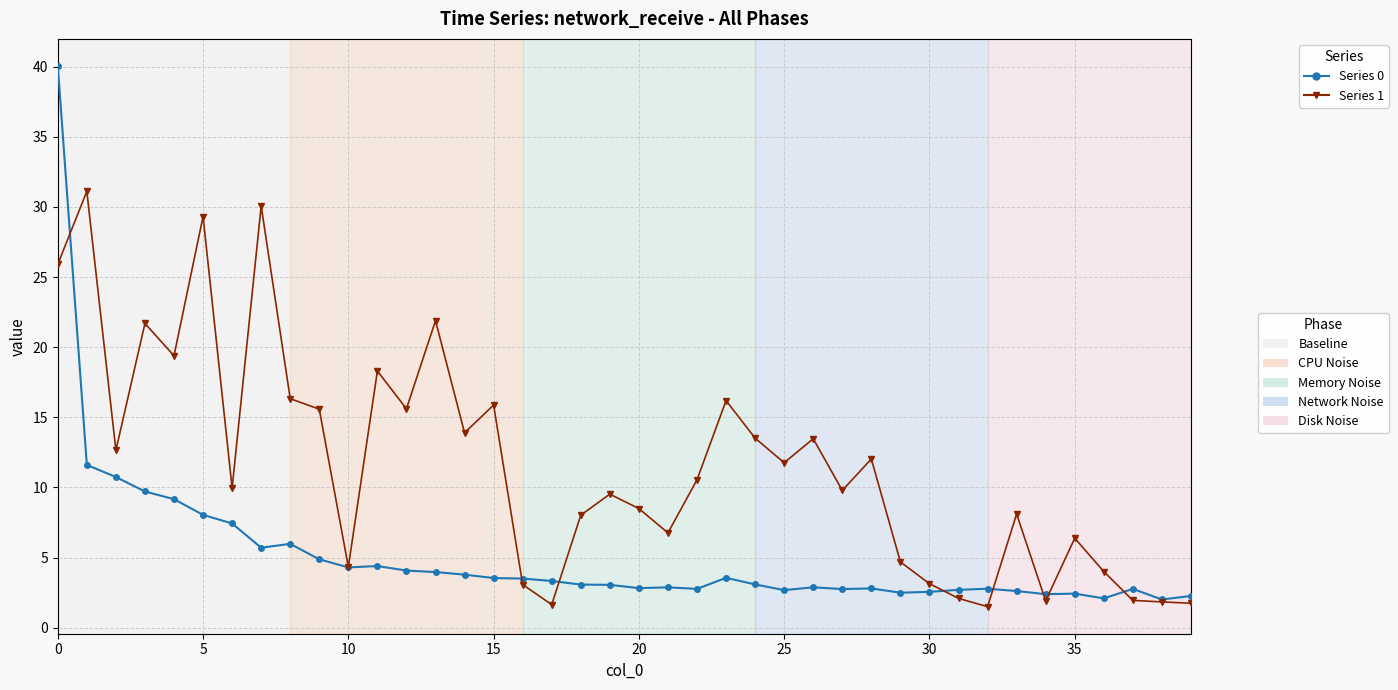

What is the smallest value displayed?

1.5